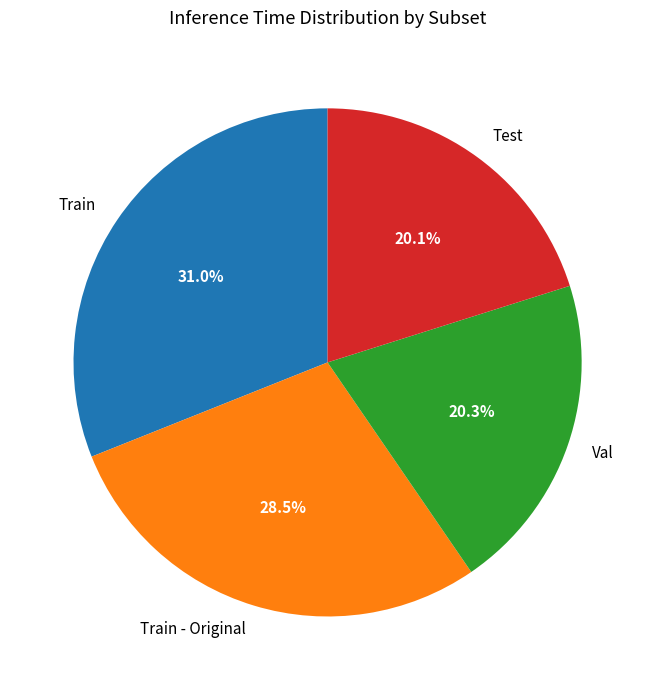

Which category has the biggest portion of the pie?

Train